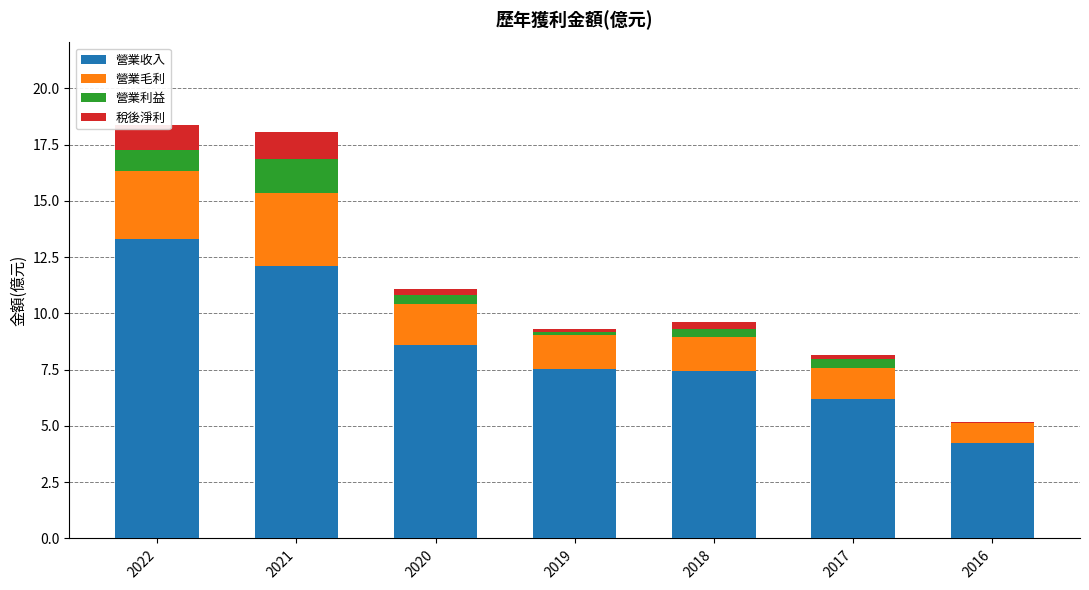

At which label does 營業收入 first exceed 7?

2022